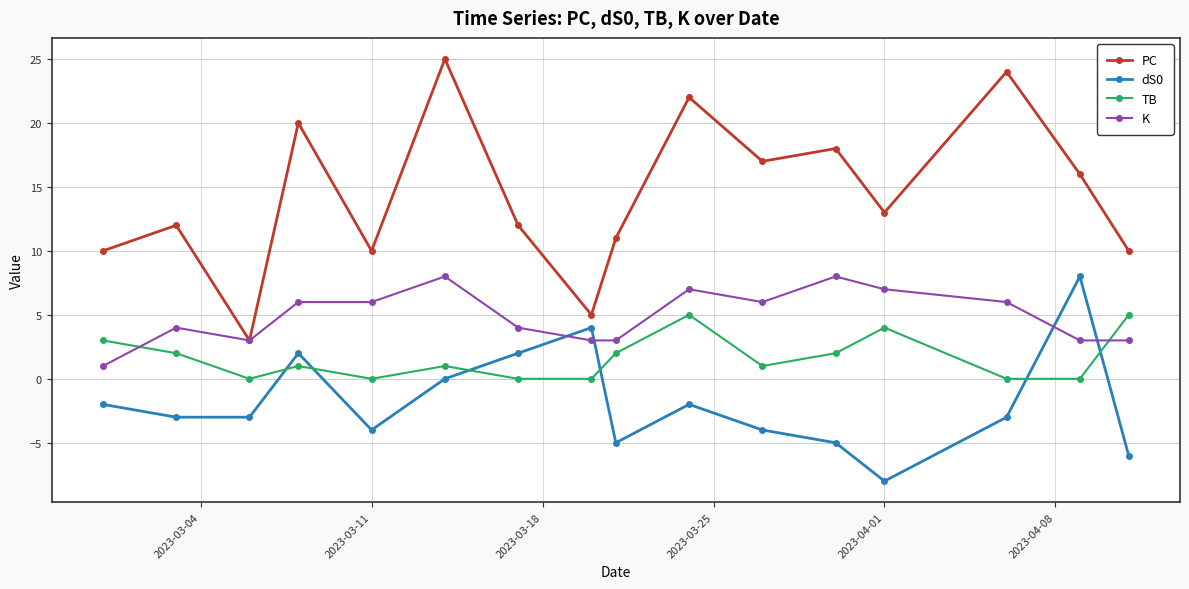

How many data points in dS0 are above -3?

7